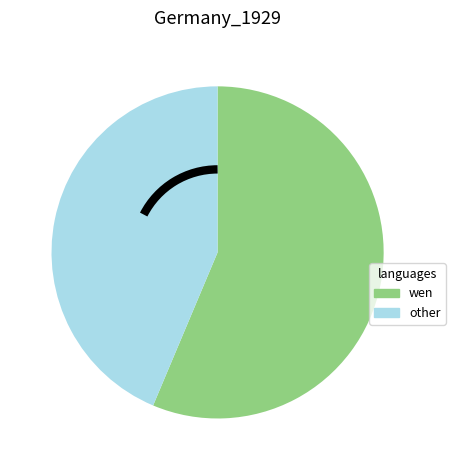

Is there a majority slice in this chart?

Yes